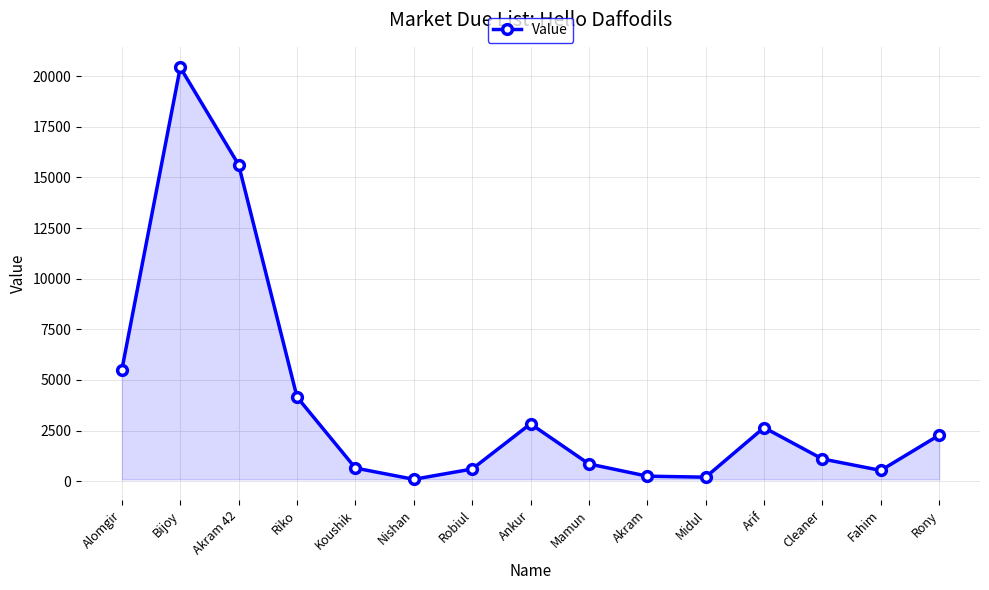

What is the difference between the values at Bijoy and Koushik?

19781